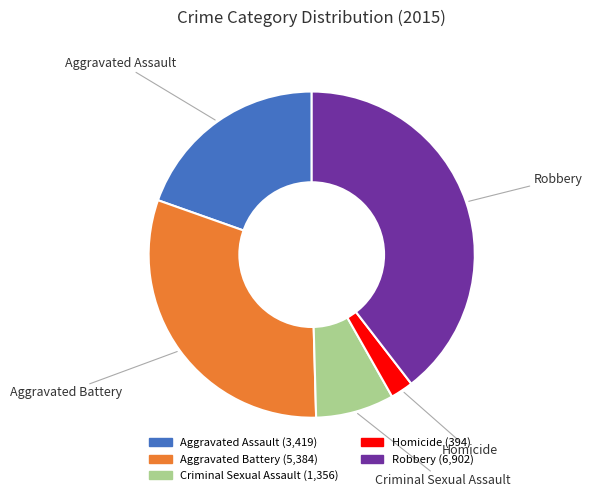

Approximately how many times larger is the value at Aggravated Battery compared to Criminal Sexual Assault?

4.0